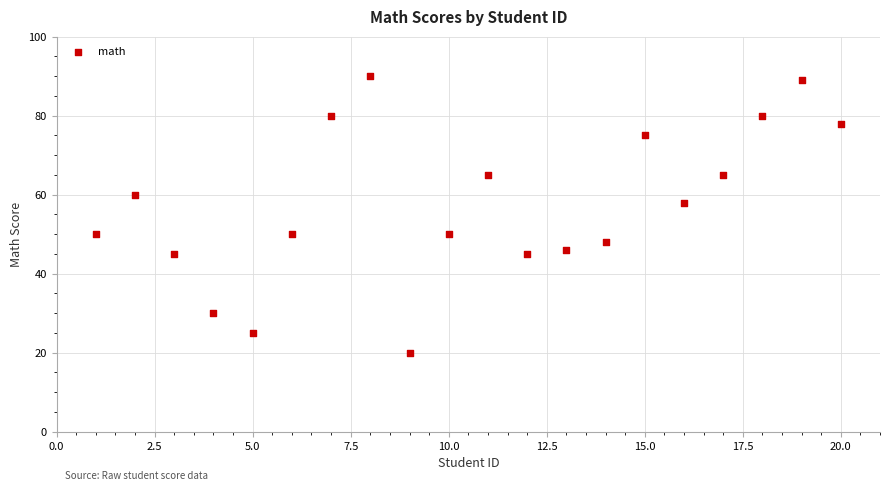

What Y value in the scatter plot is closest to 55?

58